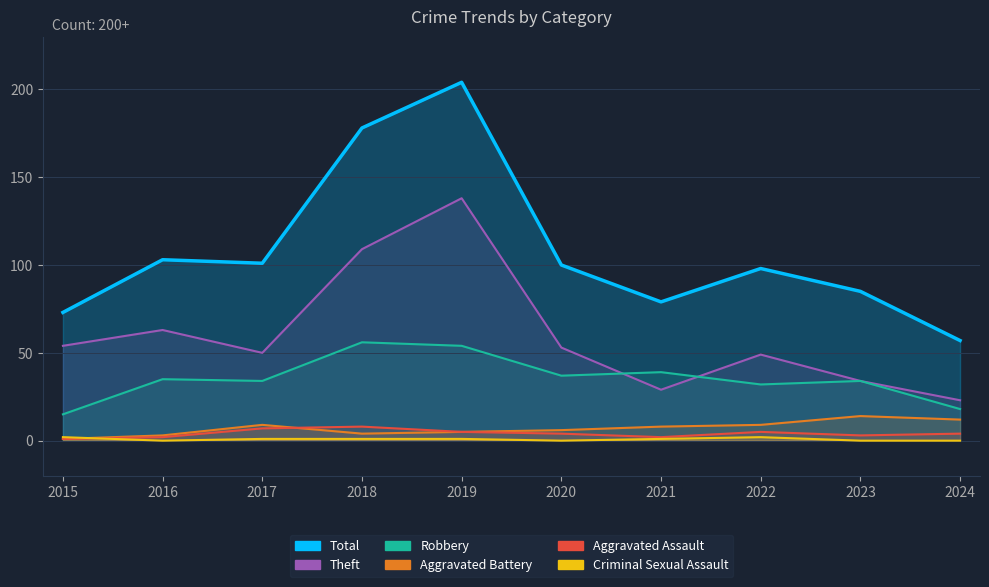

True or false: Aggravated Assault and Robbery intersect in this chart.

False